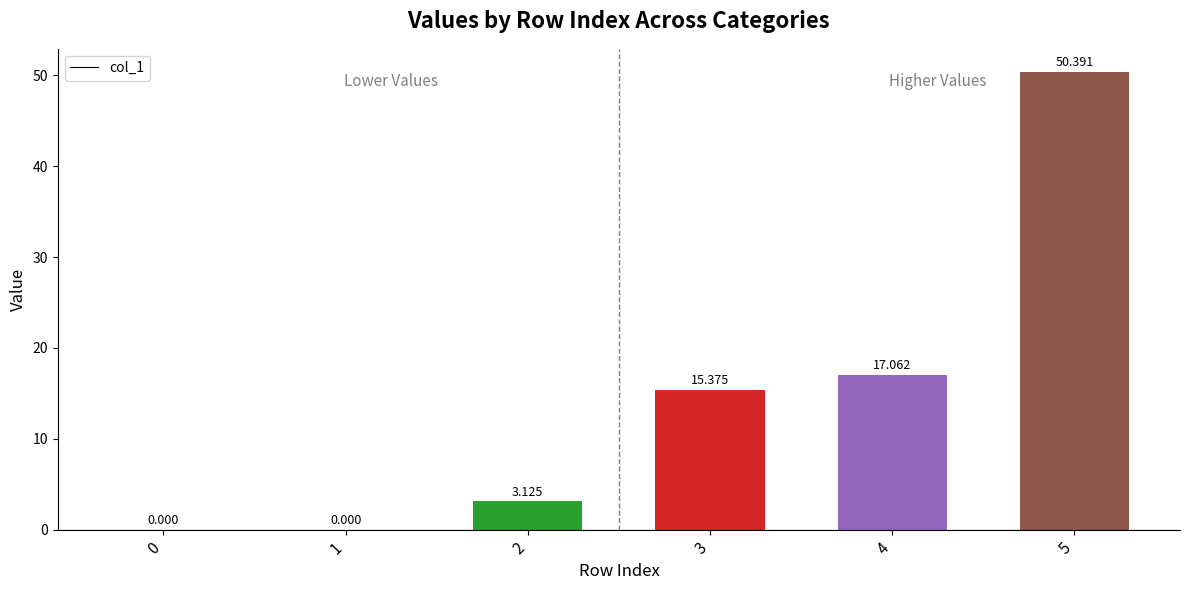

Which has a higher value, 2 or 5?

5